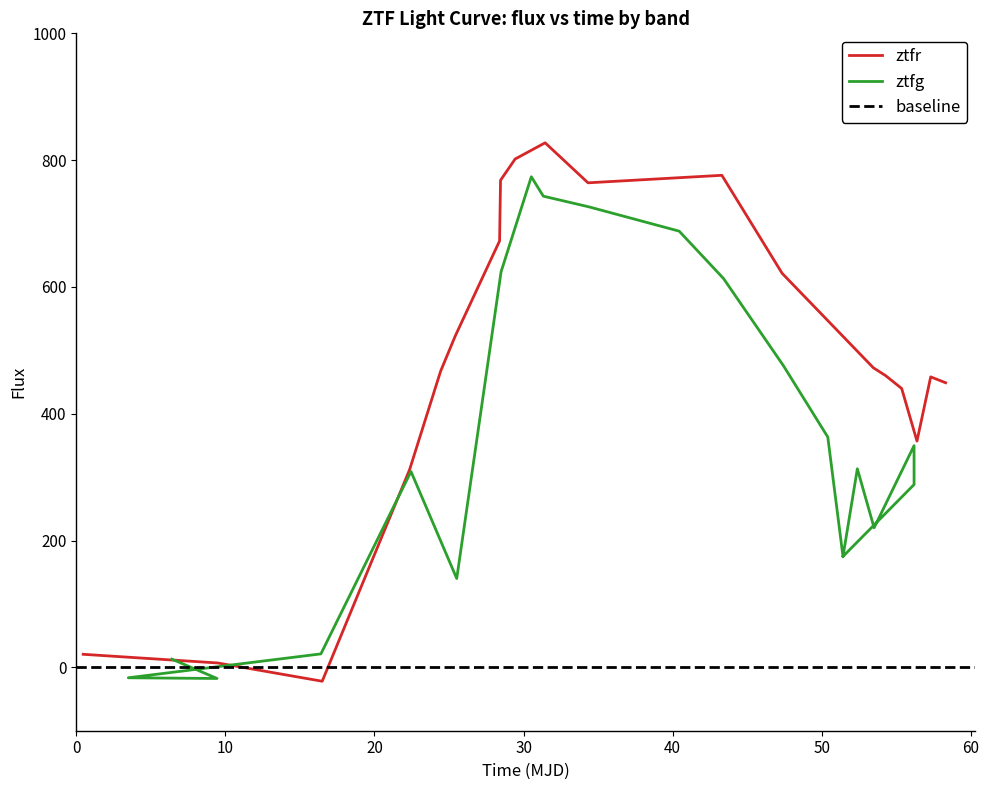

What is the highest value of the ztfr series?

827.3